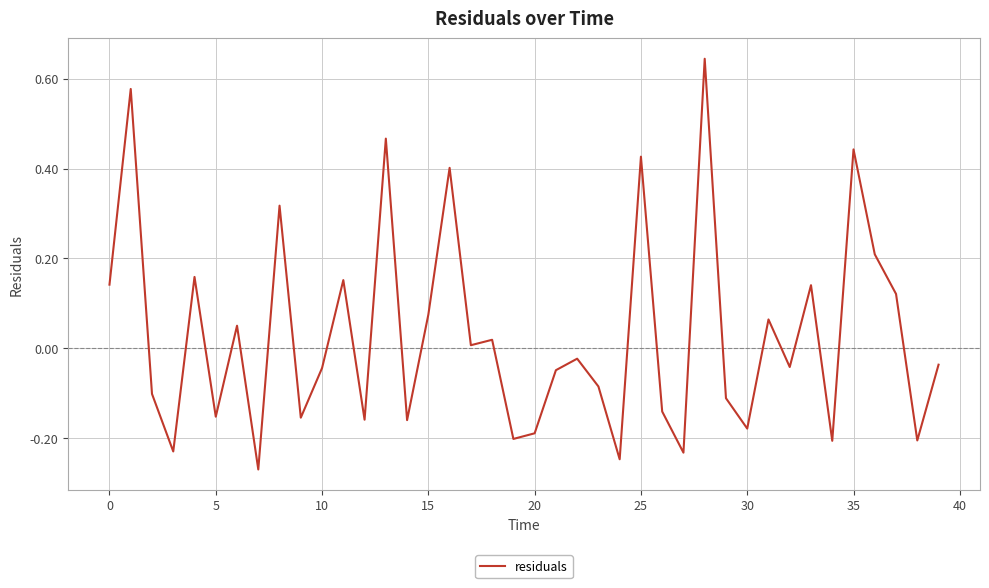

What is the sum of all values?

1.2